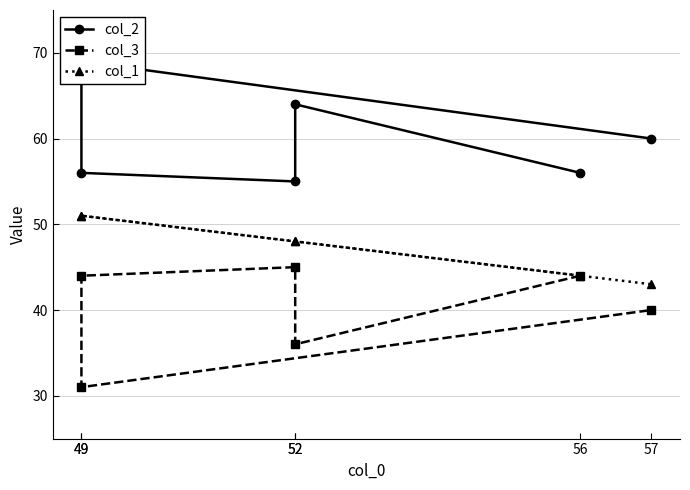

Which series has the largest total across all categories?

col_2